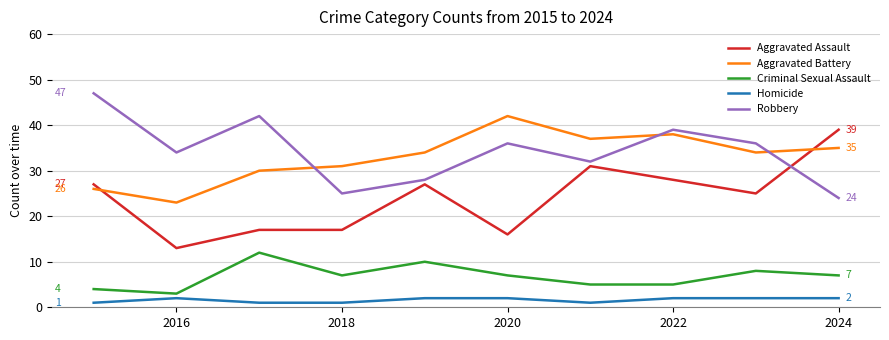

Rank the series by their maximum value, from lowest to highest.

Homicide, Criminal Sexual Assault, Aggravated Assault, Aggravated Battery, Robbery